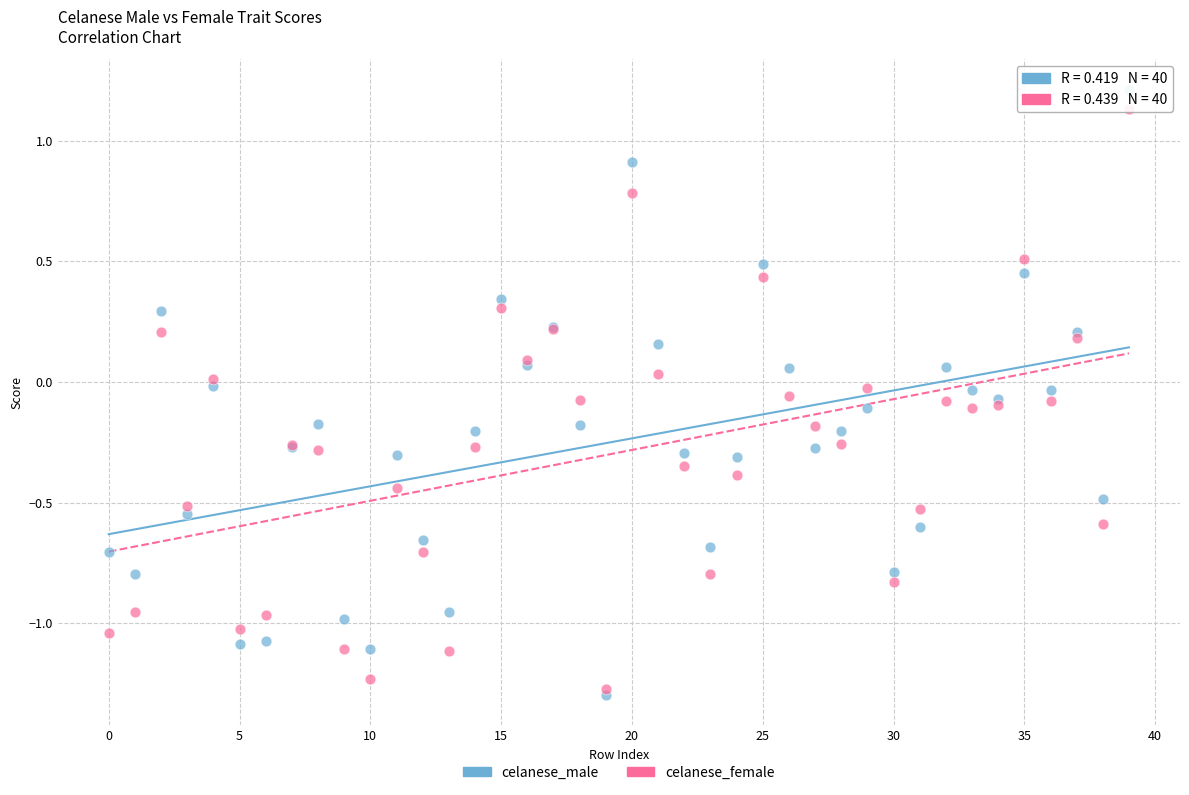

Which series has the widest spread of Y values?

celanese_male